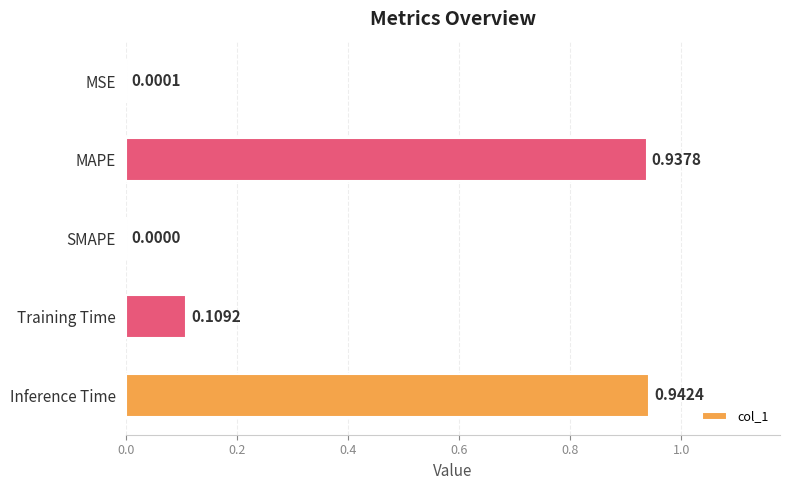

Where is the data nearest to the value 0?

SMAPE